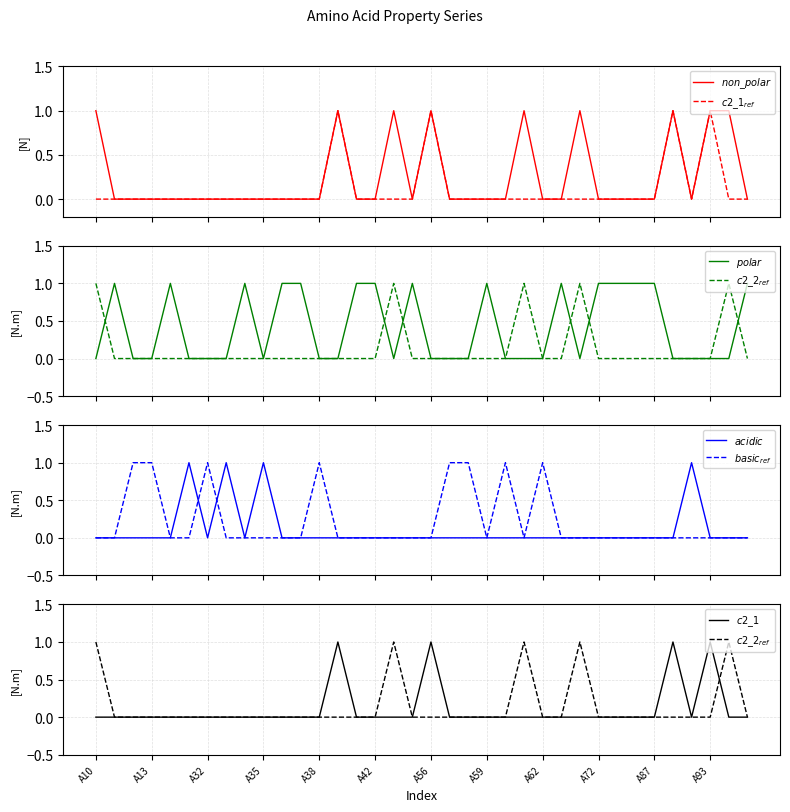

At A56, list the series in order from smallest to largest.

polar, acidic, basic, c2_2, non_polar, c2_1